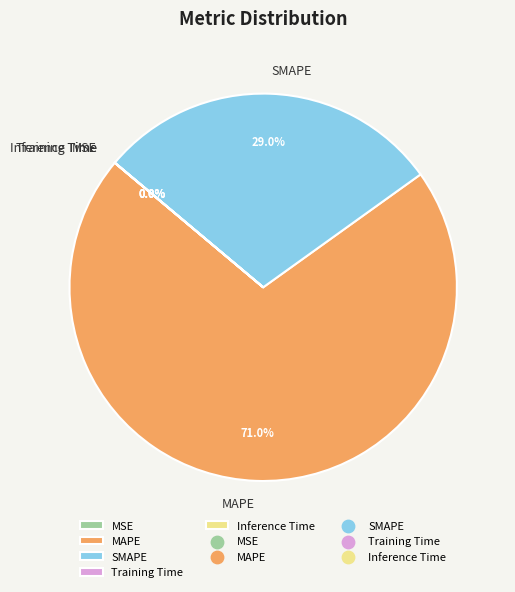

Which category has the biggest portion of the pie?

MAPE